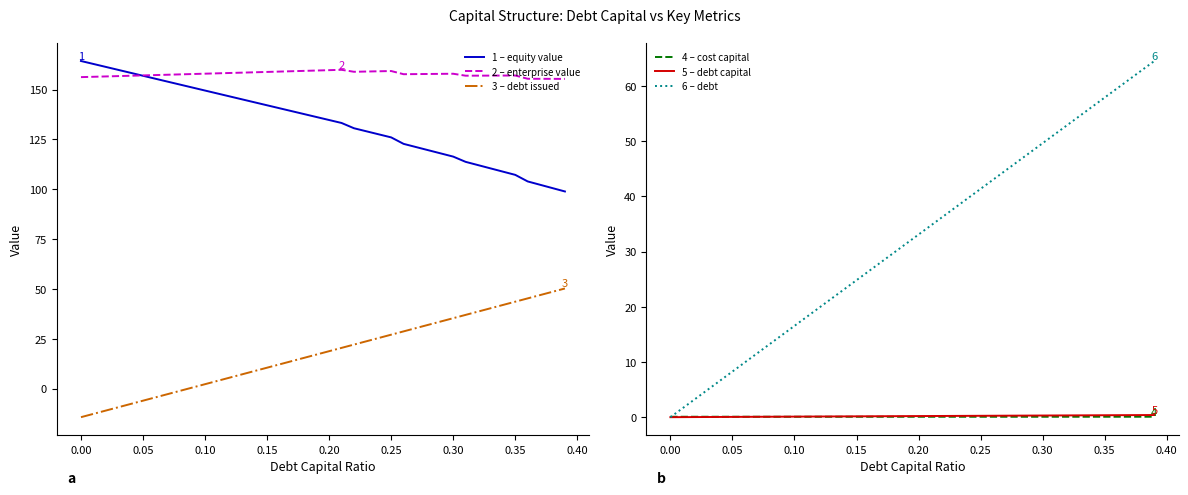

How many interior local peaks does the 2 – enterprise value series have?

4